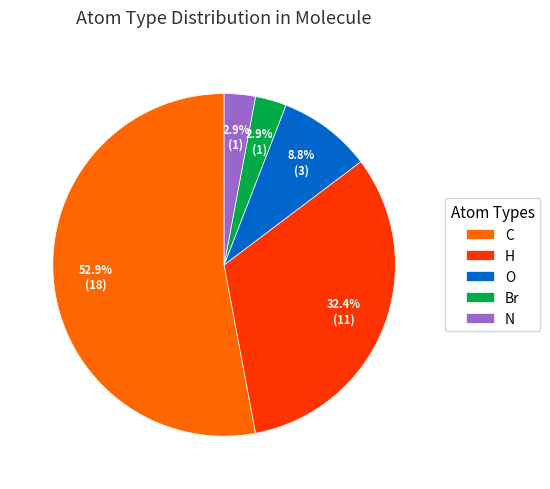

Count the number of slices in the pie.

5